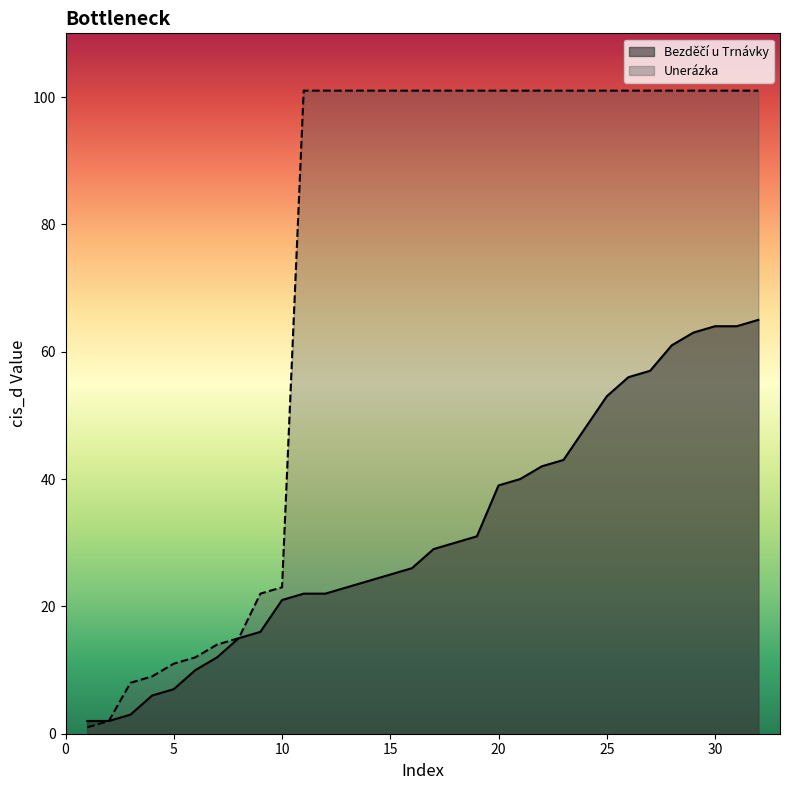

True or false: Unerázka and Bezděčí u Trnávky intersect in this chart.

True